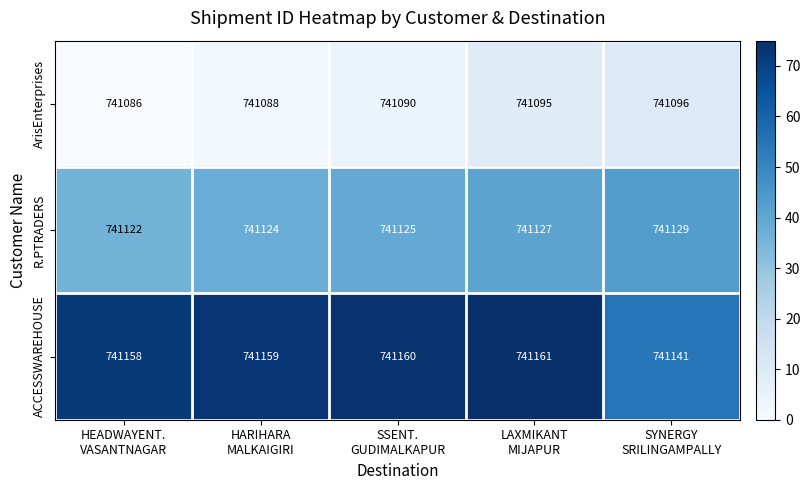

Which series has the widest spread of values?

ACCESSWAREHOUSE